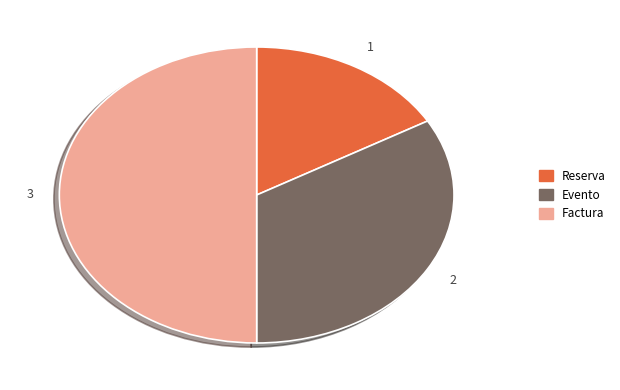

Does Evento represent more than half of the total?

No